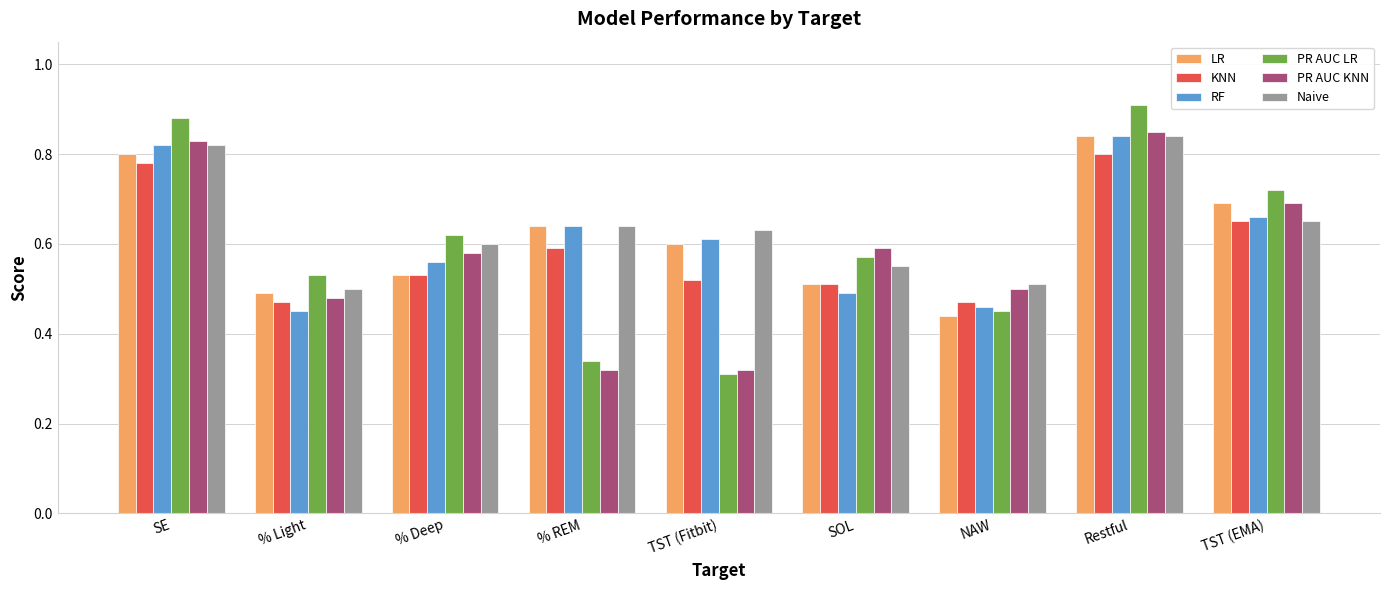

What position from the right is Restful?

2